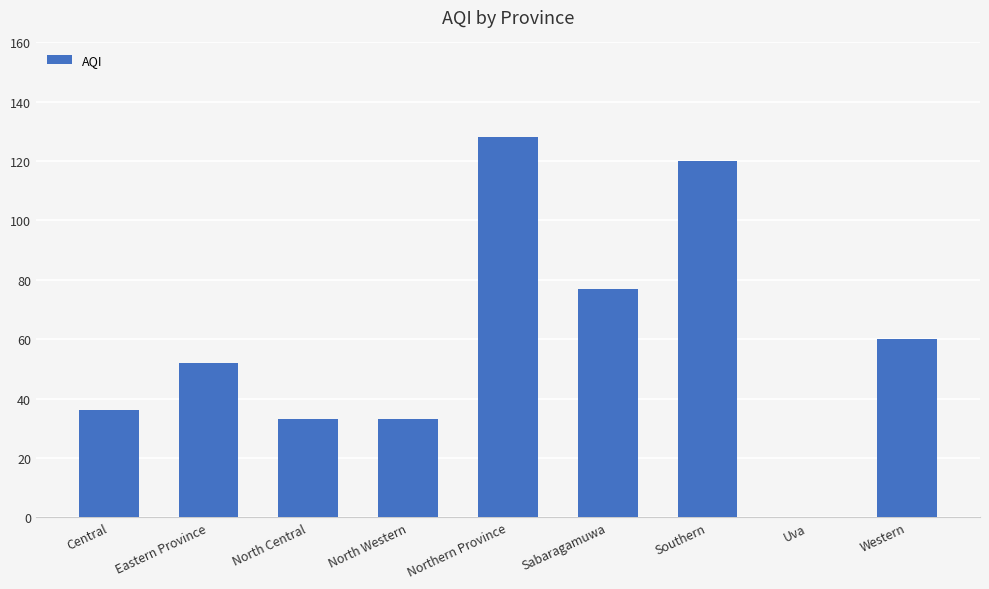

What value does the data have at North Western?

33